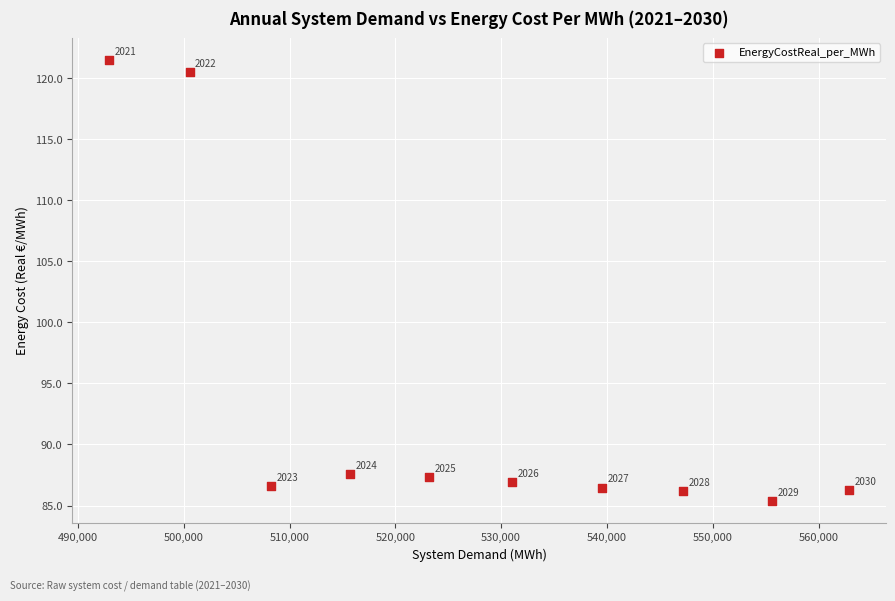

What is the range of X values (max minus min)?

69919.4